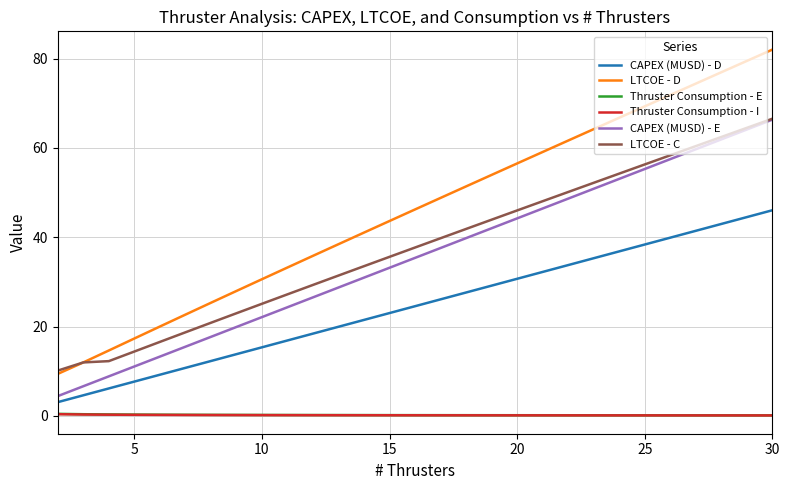

What is the minimum value for LTCOE - C?

10.1